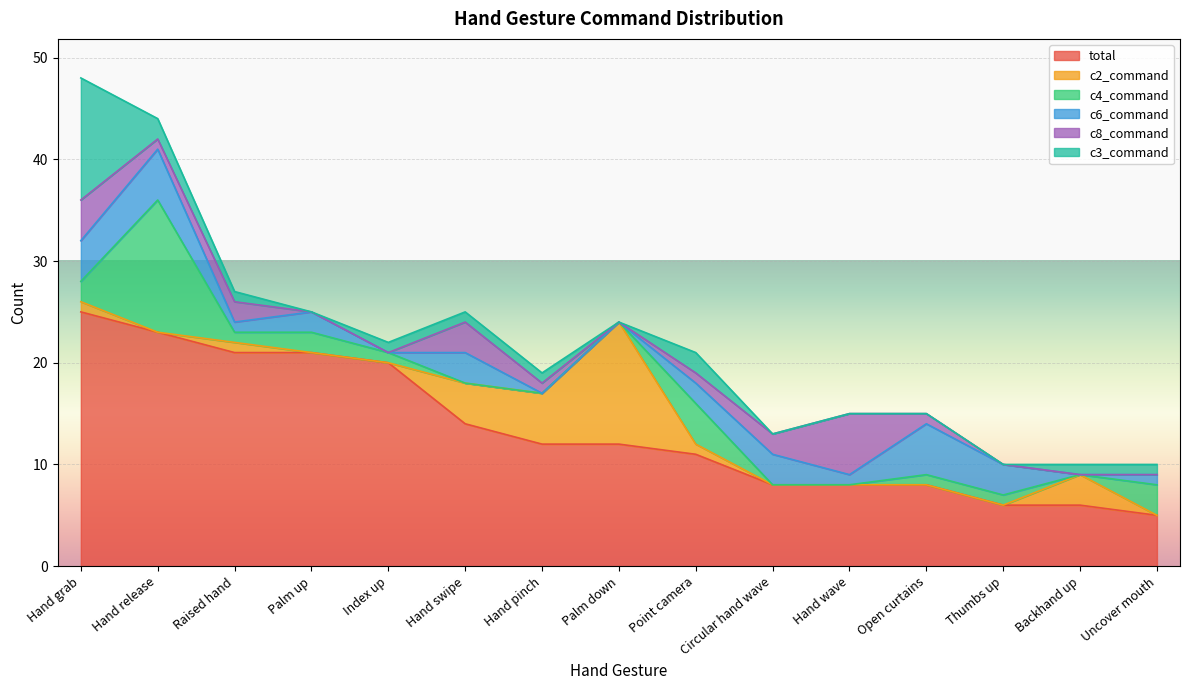

Reading left to right, list all the values displayed in this chart.

total: Hand grab=25	Hand release=23	Raised hand=21	Palm up=21	Index up=20	Hand swipe=14	Hand pinch=12	Palm down=12	Point camera=11	Circular hand wave=8	Hand wave=8	Open curtains=8	Thumbs up=6	Backhand up=6	Uncover mouth=5
c2_command: Hand grab=1	Hand release=0	Raised hand=1	Palm up=0	Index up=0	Hand swipe=4	Hand pinch=5	Palm down=12	Point camera=1	Circular hand wave=0	Hand wave=0	Open curtains=0	Thumbs up=0	Backhand up=3	Uncover mouth=0
c4_command: Hand grab=2	Hand release=13	Raised hand=1	Palm up=2	Index up=1	Hand swipe=0	Hand pinch=0	Palm down=0	Point camera=4	Circular hand wave=0	Hand wave=0	Open curtains=1	Thumbs up=1	Backhand up=0	Uncover mouth=3
c6_command: Hand grab=4	Hand release=5	Raised hand=1	Palm up=2	Index up=0	Hand swipe=3	Hand pinch=0	Palm down=0	Point camera=2	Circular hand wave=3	Hand wave=1	Open curtains=5	Thumbs up=3	Backhand up=0	Uncover mouth=1
c8_command: Hand grab=4	Hand release=1	Raised hand=2	Palm up=0	Index up=0	Hand swipe=3	Hand pinch=1	Palm down=0	Point camera=1	Circular hand wave=2	Hand wave=6	Open curtains=1	Thumbs up=0	Backhand up=0	Uncover mouth=0
c3_command: Hand grab=12	Hand release=2	Raised hand=1	Palm up=0	Index up=1	Hand swipe=1	Hand pinch=1	Palm down=0	Point camera=2	Circular hand wave=0	Hand wave=0	Open curtains=0	Thumbs up=0	Backhand up=1	Uncover mouth=1